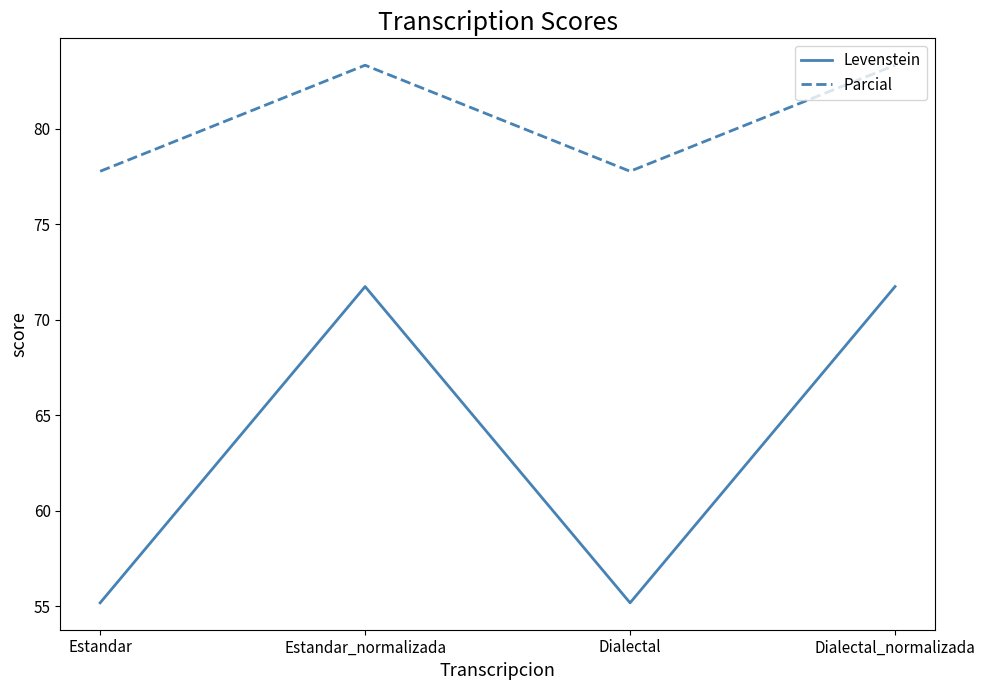

Reading left to right, what are all the values shown in this chart?

Levenstein: 55.2	71.7	55.2	71.7
Parcial: 77.8	83.3	77.8	83.3